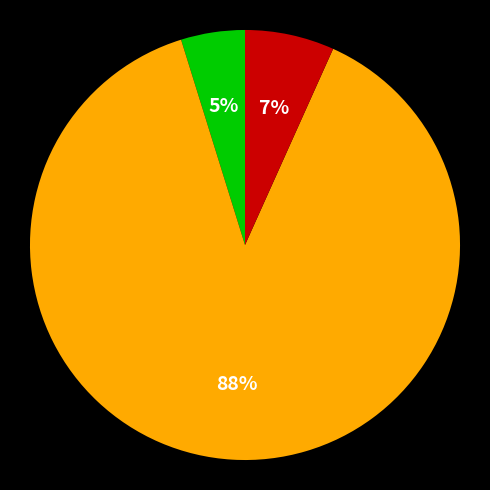

To the nearest percent, what is the average slice percentage?

33%